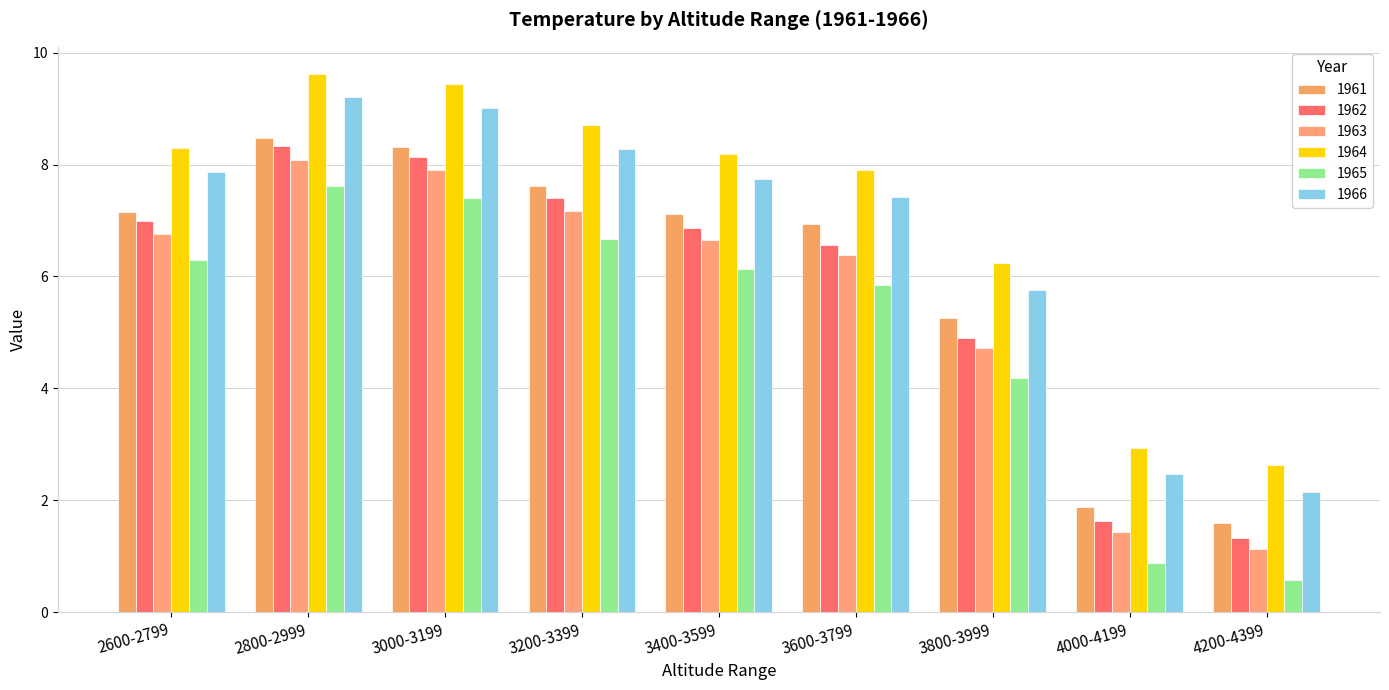

What position from the right is 3800-3999?

3